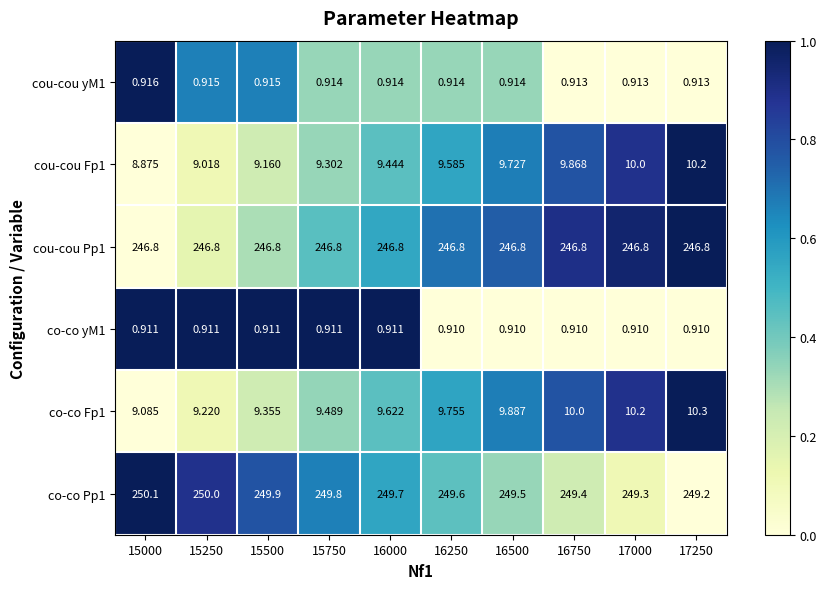

How many categories are shown in the chart?

10